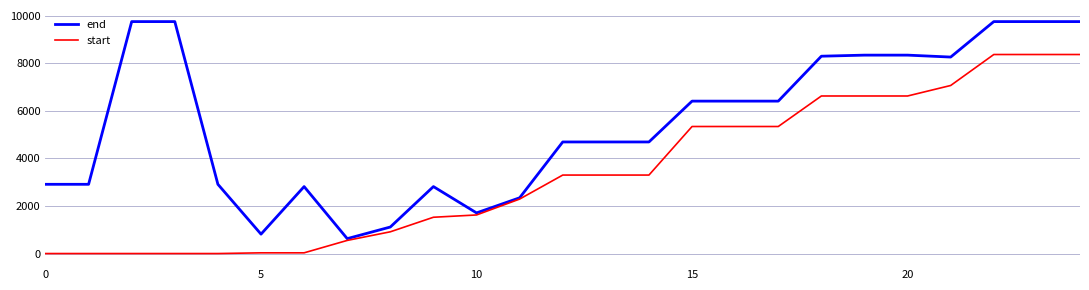

Does the chart have visible grid lines?

Yes